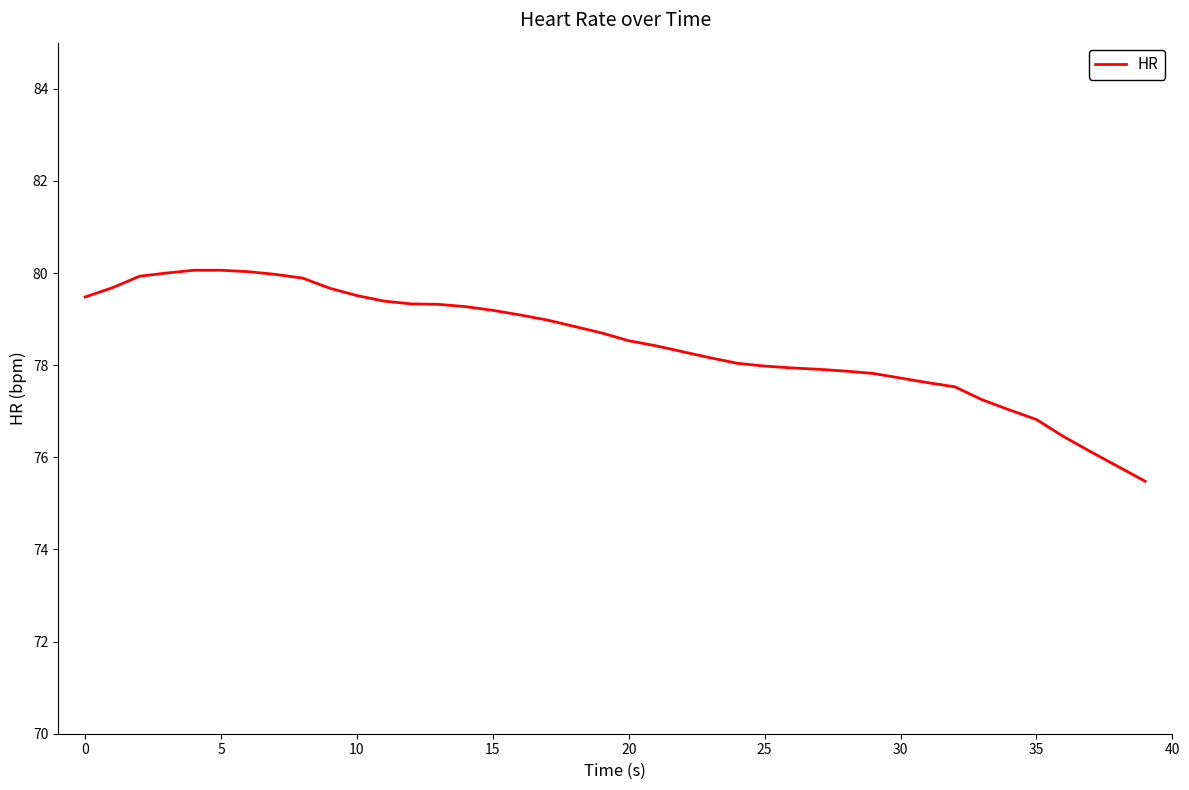

What is the minimum value shown in the chart?

75.5